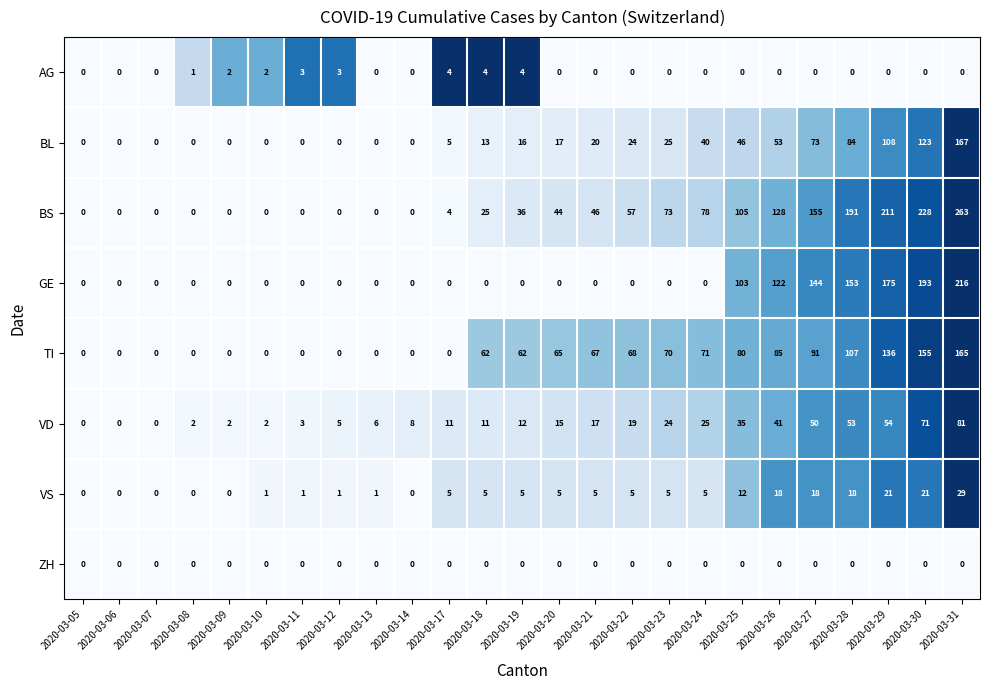

At which category is the sum across all series the highest?

2020-03-31